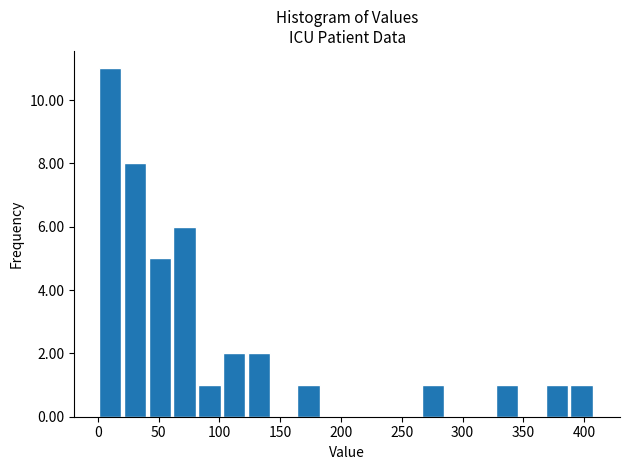

Reading left to right, transcribe this chart: for each bar, give the range it covers on the x-axis and its height. Neither the bar edges nor the heights are printed on the chart, so give them approximately, as read against the axes.

0 to 20: 11
20 to 40: 8
40 to 60: 5
60 to 85: 6
85 to 105: 1
105 to 125: 2
125 to 145: 2
145 to 165: 0
165 to 185: 1
185 to 205: 0
205 to 225: 0
225 to 245: 0
245 to 265: 0
265 to 285: 1
285 to 305: 0
305 to 325: 0
325 to 350: 1
350 to 370: 0
370 to 390: 1
390 to 410: 1